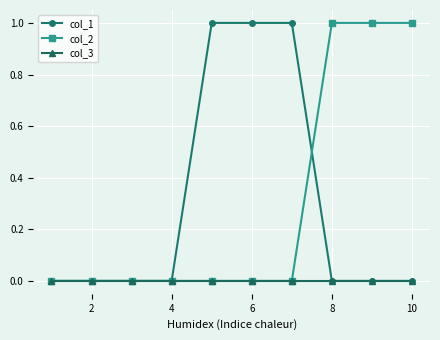

Reading left to right, transcribe all the data shown in this chart.

col_1: 0	0	0	0	1	1	1	0	0	0
col_2: 0	0	0	0	0	0	0	1	1	1
col_3: 0	0	0	0	0	0	0	0	0	0